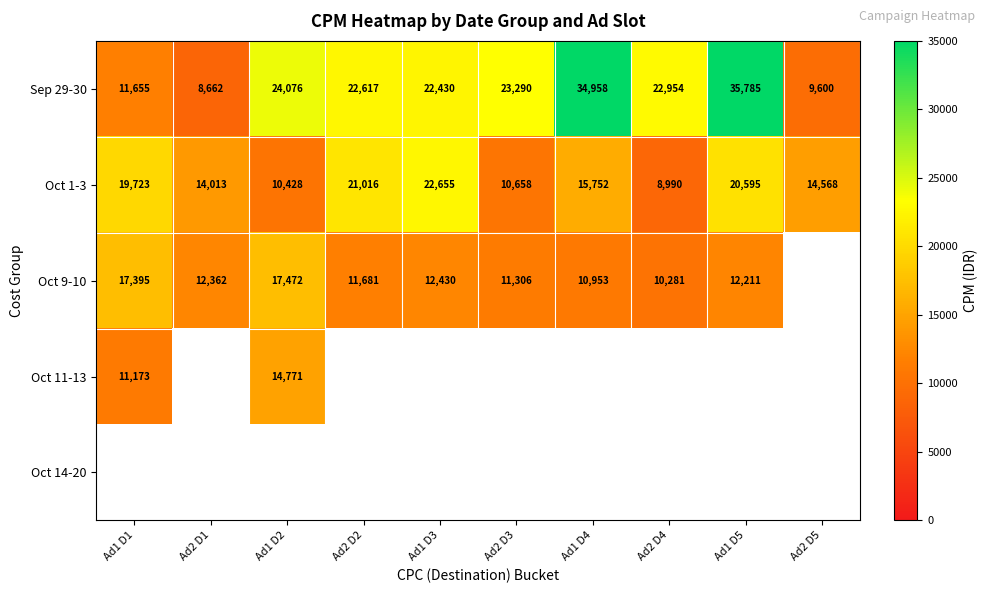

Where does the Oct 1-3 series first go above 15752?

Ad1 D1